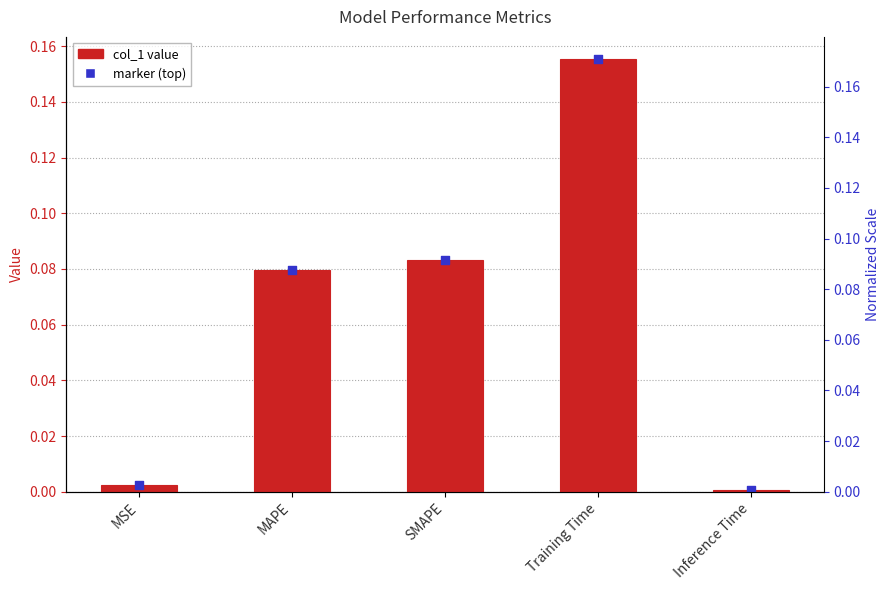

Is the value of col_1 value at SMAPE greater than the value of marker (top) at MSE?

Yes